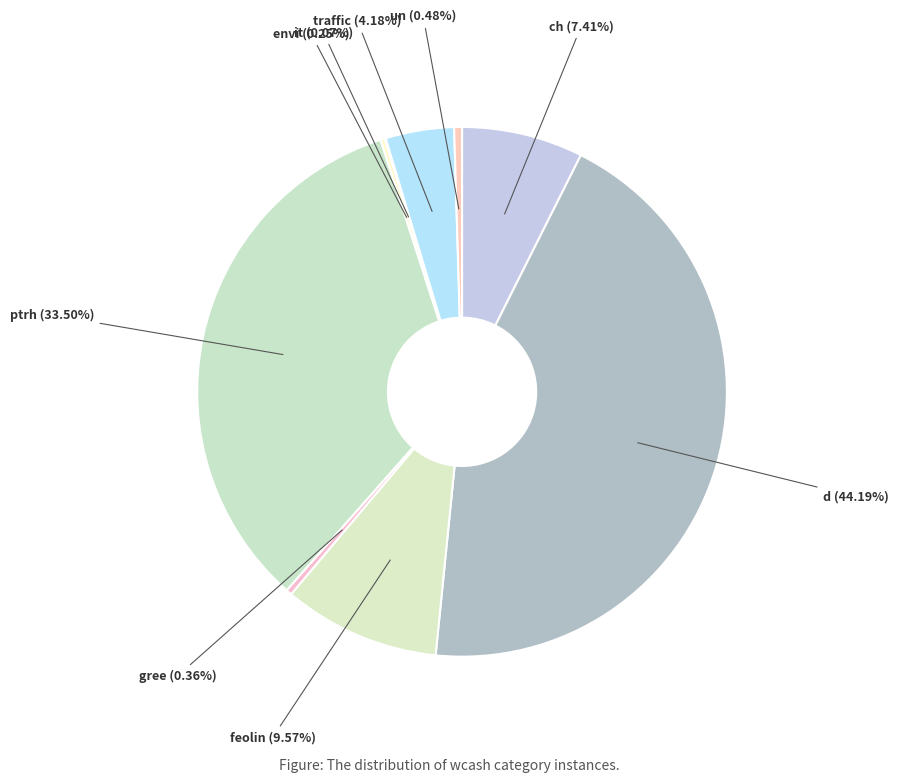

What is the ratio of the value at ch to the value at traffic?

1.8